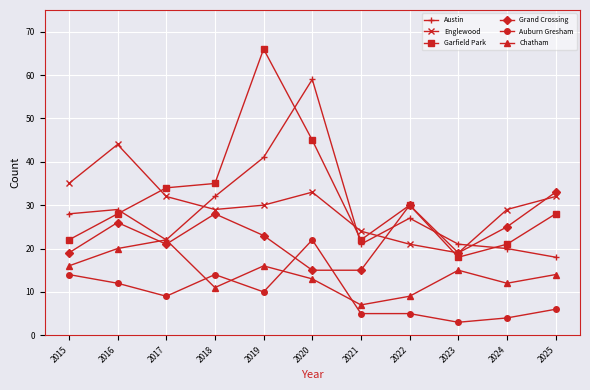

True or false: Chatham and Garfield Park intersect in this chart.

False